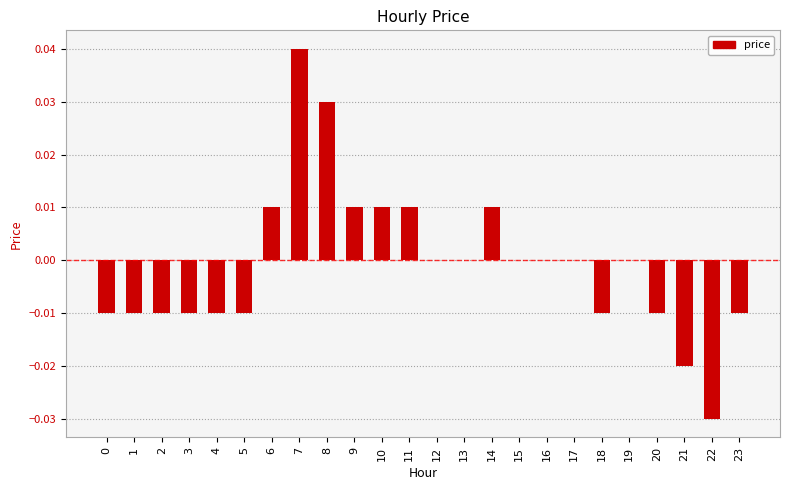

Is it true that the value at 6 is 0.0?

True